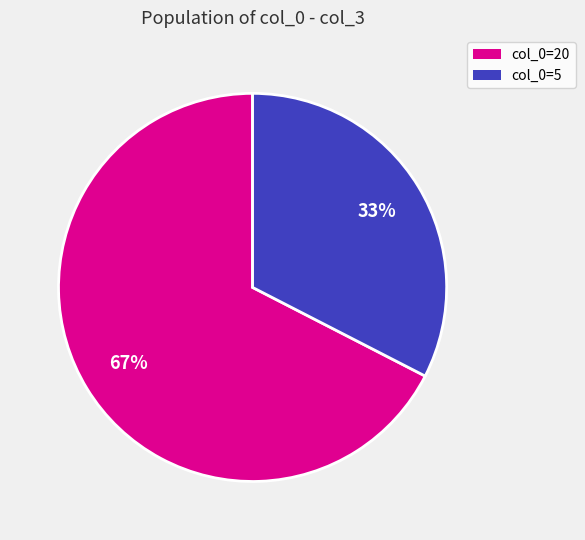

Is there any slice that represents more than half of the pie?

Yes